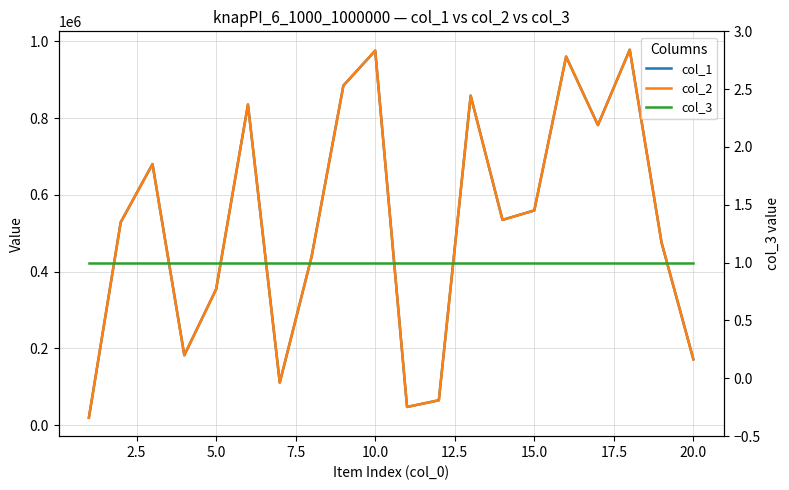

Reading left to right, list all the values displayed in this chart.

col_1: 18984	528316	680172	181907	354006	835382	110709	438725	884752	975829	47139	64538	858520	534710	559339	960439	781820	978255	475549	171354
col_2: 18984	528316	680172	181907	354006	835382	110709	438725	884752	975829	47139	64538	858520	534710	559339	960439	781820	978255	475549	171354
col_3: 1	1	1	1	1	1	1	1	1	1	1	1	1	1	1	1	1	1	1	1